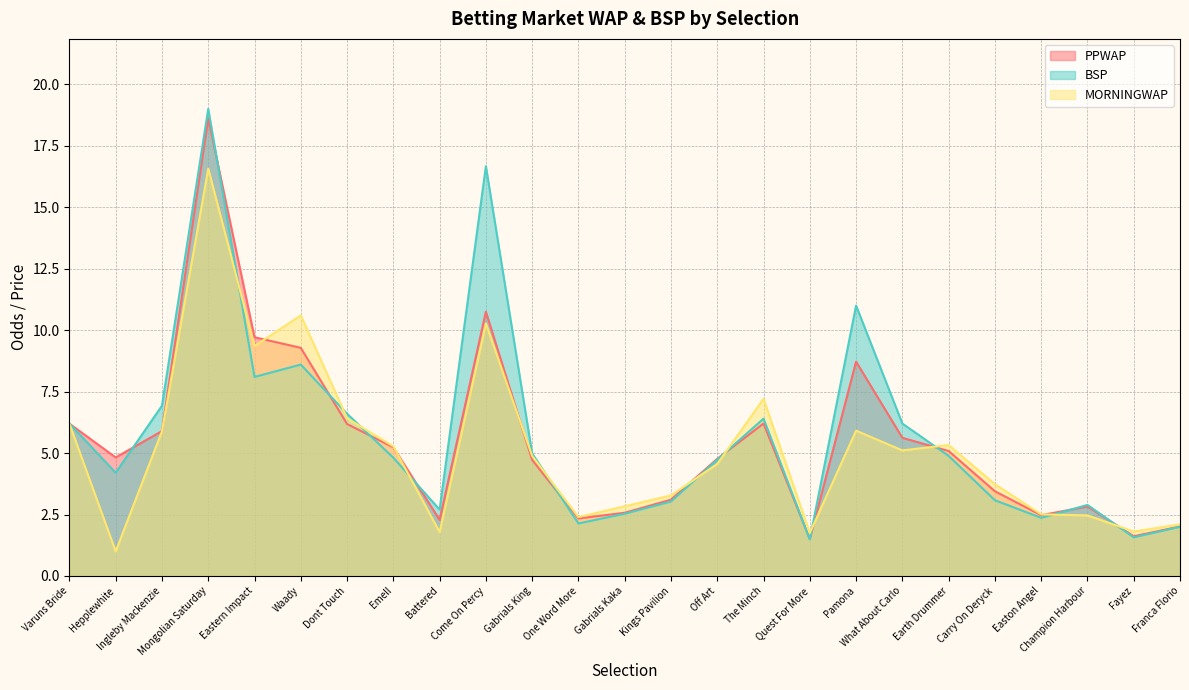

Reading right to left, extract all data points from this chart.

PPWAP: Franca Florio=2.0	Fayez=1.6	Champion Harbour=2.8	Easton Angel=2.5	Carry On Deryck=3.4	Earth Drummer=5.1	What About Carlo=5.6	Pamona=8.7	Quest For More=1.5	The Minch=6.2	Off Art=4.8	Kings Pavilion=3.1	Gabrials Kaka=2.6	One Word More=2.3	Gabrials King=4.7	Come On Percy=10.8	Battered=2.3	Emell=5.2	Dont Touch=6.2	Waady=9.3	Eastern Impact=9.7	Mongolian Saturday=18.6	Ingleby Mackenzie=5.9	Hepplewhite=4.8	Varuns Bride=6.2
BSP: Franca Florio=2.0	Fayez=1.6	Champion Harbour=2.9	Easton Angel=2.4	Carry On Deryck=3.1	Earth Drummer=4.9	What About Carlo=6.2	Pamona=11.0	Quest For More=1.5	The Minch=6.4	Off Art=4.7	Kings Pavilion=3.0	Gabrials Kaka=2.5	One Word More=2.1	Gabrials King=5.0	Come On Percy=16.7	Battered=2.7	Emell=4.8	Dont Touch=6.6	Waady=8.6	Eastern Impact=8.1	Mongolian Saturday=19.0	Ingleby Mackenzie=6.9	Hepplewhite=4.2	Varuns Bride=6.2
MORNINGWAP: Franca Florio=2.1	Fayez=1.8	Champion Harbour=2.5	Easton Angel=2.5	Carry On Deryck=3.7	Earth Drummer=5.3	What About Carlo=5.1	Pamona=5.9	Quest For More=1.7	The Minch=7.2	Off Art=4.6	Kings Pavilion=3.3	Gabrials Kaka=2.8	One Word More=2.4	Gabrials King=4.9	Come On Percy=10.3	Battered=1.8	Emell=5.3	Dont Touch=6.4	Waady=10.6	Eastern Impact=9.4	Mongolian Saturday=16.6	Ingleby Mackenzie=5.9	Hepplewhite=1.0	Varuns Bride=6.2